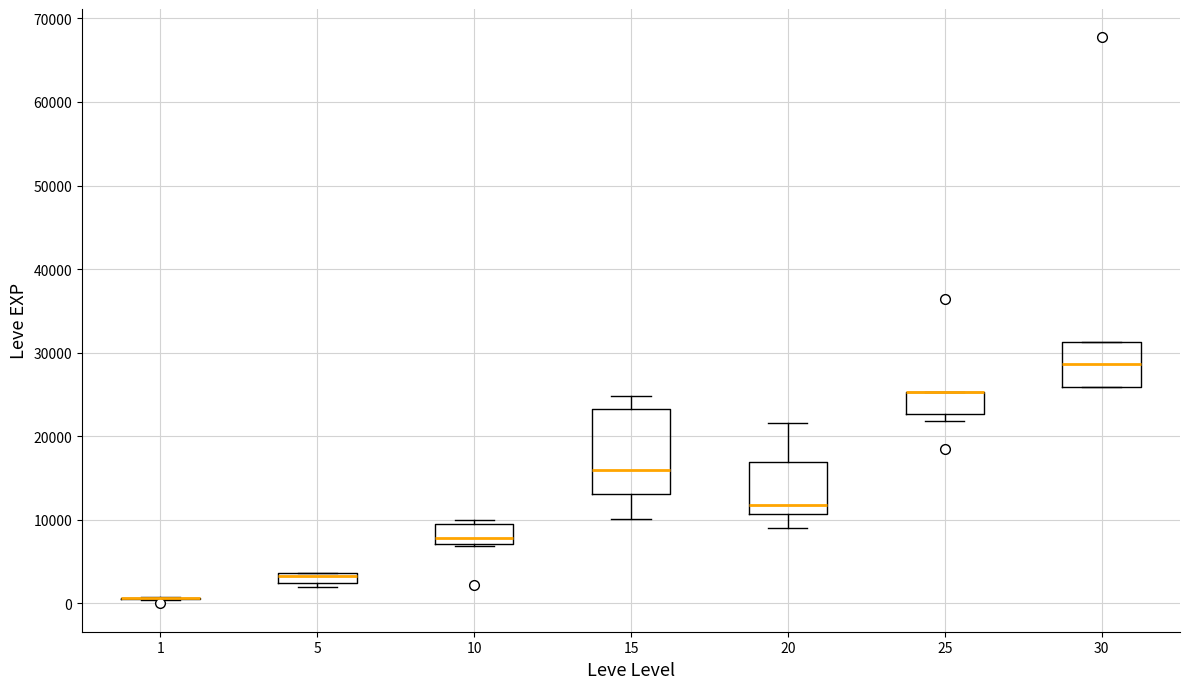

Where does the upper whisker of the box at x = 20 end on the y-axis? The values are not printed on the chart, so give them approximately, as read against the axis.

22000